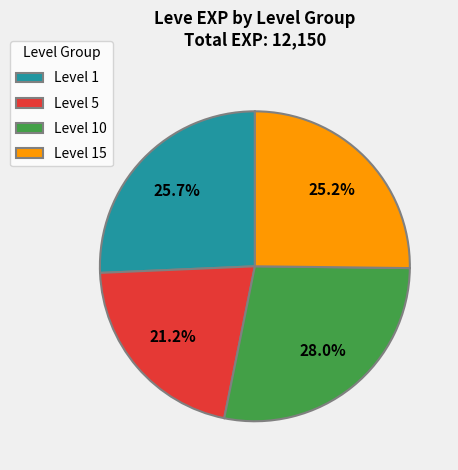

How many slices are in this pie chart?

4